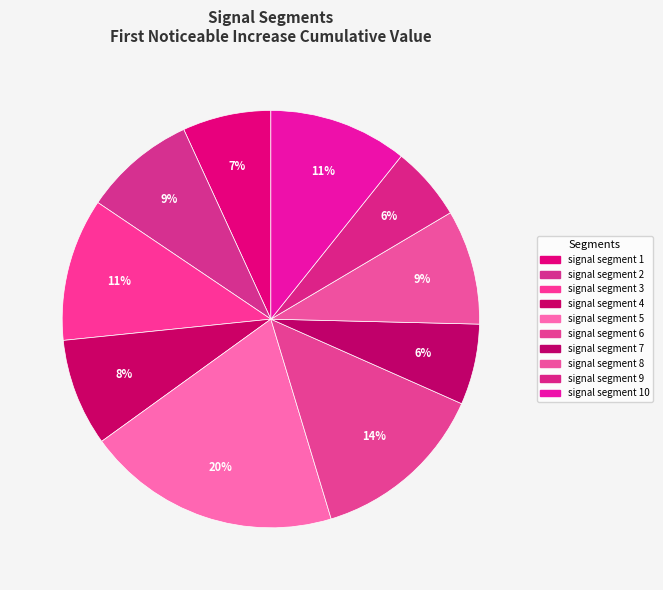

True or false: signal segment 9 accounts for 1% of the total.

False